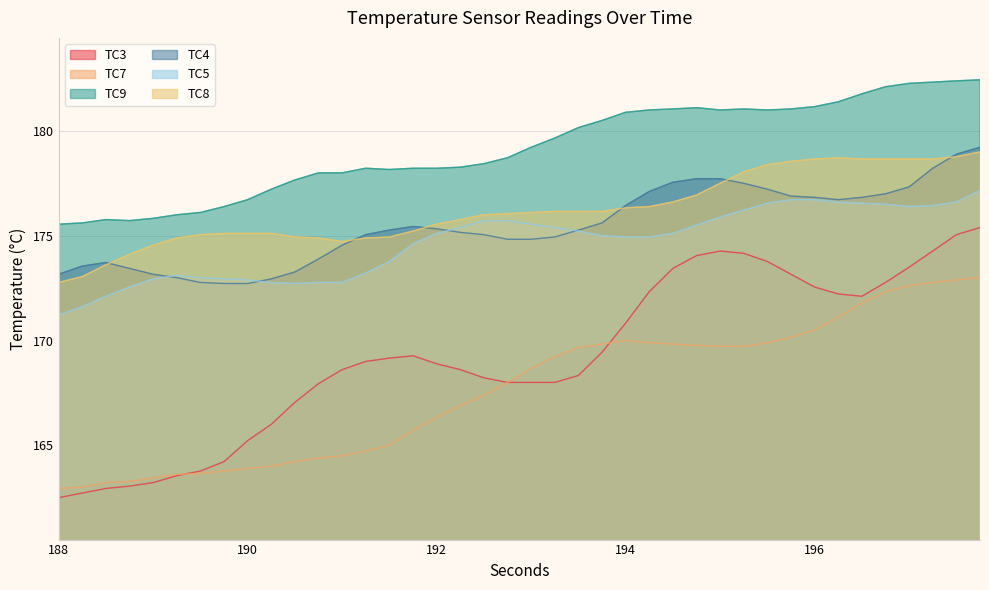

What is the difference between the highest and lowest values at 190.25?

13.2